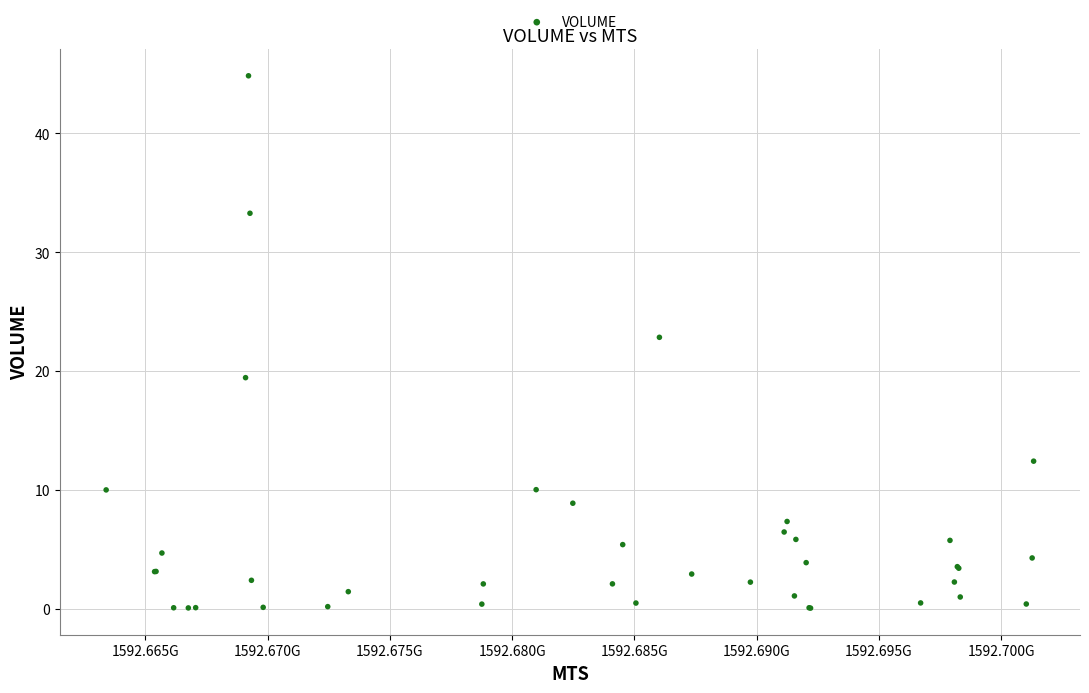

What Y value in the scatter plot is closest to 22?

22.8